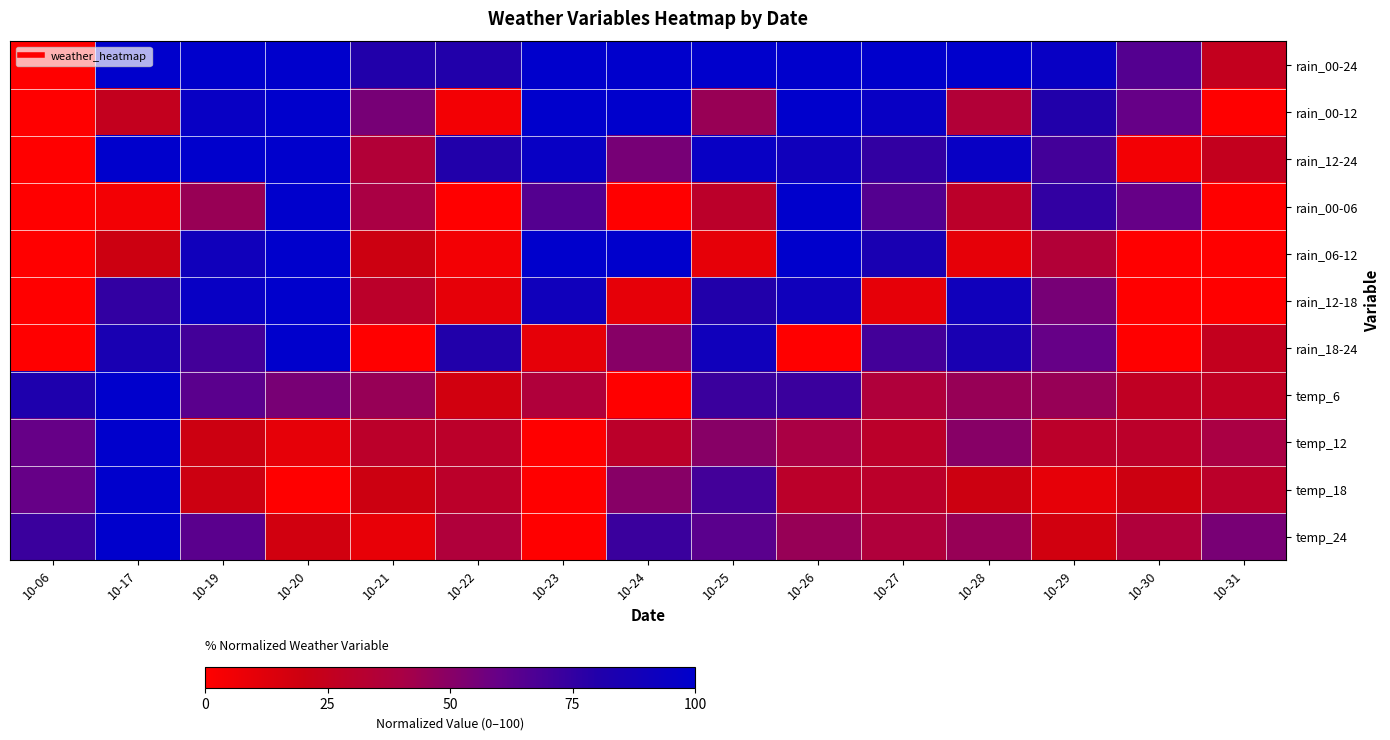

Reading left to right, what are all the values shown in this chart?

rain_00-24: 10-06=0.0	10-17=100.0	10-19=100.0	10-20=100.0	10-21=80.0	10-22=80.0	10-23=100.0	10-24=100.0	10-25=100.0	10-26=100.0	10-27=100.0	10-28=100.0	10-29=95.0	10-30=65.0	10-31=25.0
rain_00-12: 10-06=0.0	10-17=25.0	10-19=95.0	10-20=100.0	10-21=55.0	10-22=5.0	10-23=100.0	10-24=100.0	10-25=45.0	10-26=100.0	10-27=95.0	10-28=35.0	10-29=80.0	10-30=60.0	10-31=0.0
rain_12-24: 10-06=0.0	10-17=100.0	10-19=100.0	10-20=100.0	10-21=35.0	10-22=80.0	10-23=95.0	10-24=55.0	10-25=95.0	10-26=90.0	10-27=75.0	10-28=95.0	10-29=70.0	10-30=5.0	10-31=25.0
rain_00-06: 10-06=0.0	10-17=5.0	10-19=45.0	10-20=100.0	10-21=40.0	10-22=0.0	10-23=65.0	10-24=0.0	10-25=30.0	10-26=100.0	10-27=65.0	10-28=30.0	10-29=75.0	10-30=60.0	10-31=0.0
rain_06-12: 10-06=0.0	10-17=20.0	10-19=90.0	10-20=100.0	10-21=20.0	10-22=5.0	10-23=100.0	10-24=100.0	10-25=10.0	10-26=100.0	10-27=85.0	10-28=10.0	10-29=35.0	10-30=0.0	10-31=0.0
rain_12-18: 10-06=0.0	10-17=75.0	10-19=95.0	10-20=100.0	10-21=30.0	10-22=10.0	10-23=90.0	10-24=10.0	10-25=80.0	10-26=90.0	10-27=10.0	10-28=90.0	10-29=55.0	10-30=0.0	10-31=0.0
rain_18-24: 10-06=0.0	10-17=85.0	10-19=70.0	10-20=100.0	10-21=0.0	10-22=80.0	10-23=10.0	10-24=50.0	10-25=90.0	10-26=0.0	10-27=70.0	10-28=85.0	10-29=60.0	10-30=0.0	10-31=25.0
temp_6: 10-06=81.8	10-17=100.0	10-19=63.6	10-20=54.5	10-21=45.5	10-22=18.2	10-23=36.4	10-24=0.0	10-25=72.7	10-26=72.7	10-27=36.4	10-28=45.5	10-29=45.5	10-30=27.3	10-31=27.3
temp_12: 10-06=60.0	10-17=100.0	10-19=20.0	10-20=10.0	10-21=30.0	10-22=30.0	10-23=0.0	10-24=30.0	10-25=50.0	10-26=40.0	10-27=30.0	10-28=50.0	10-29=30.0	10-30=30.0	10-31=40.0
temp_18: 10-06=60.0	10-17=100.0	10-19=20.0	10-20=0.0	10-21=20.0	10-22=30.0	10-23=0.0	10-24=50.0	10-25=70.0	10-26=30.0	10-27=30.0	10-28=20.0	10-29=10.0	10-30=20.0	10-31=30.0
temp_24: 10-06=72.7	10-17=100.0	10-19=63.6	10-20=18.2	10-21=9.1	10-22=36.4	10-23=0.0	10-24=72.7	10-25=63.6	10-26=45.5	10-27=36.4	10-28=45.5	10-29=18.2	10-30=36.4	10-31=54.5